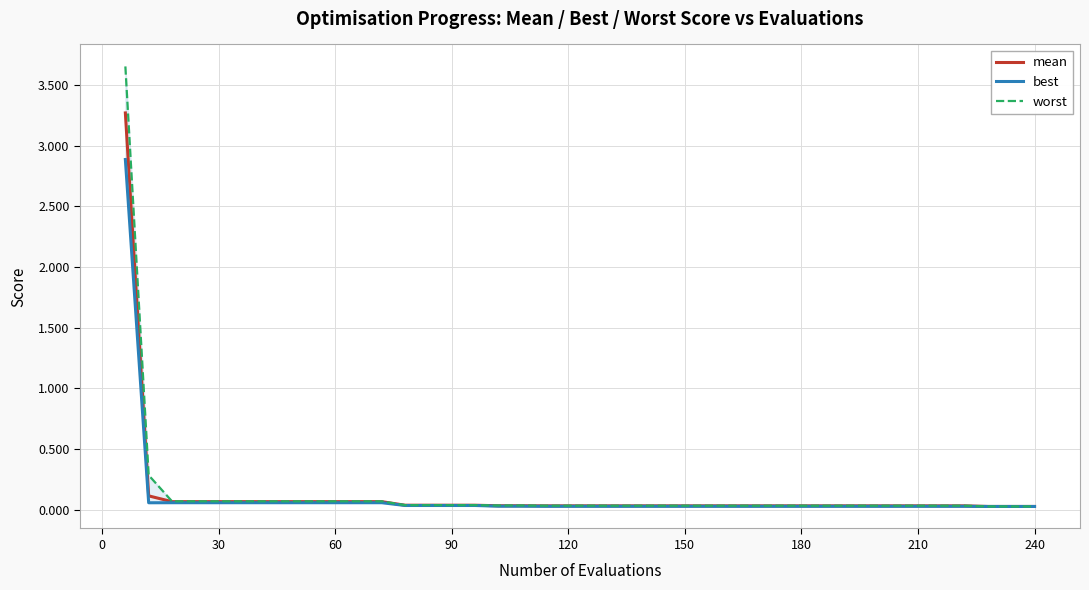

Is the value of best at 210 greater than the value of mean at 210?

No